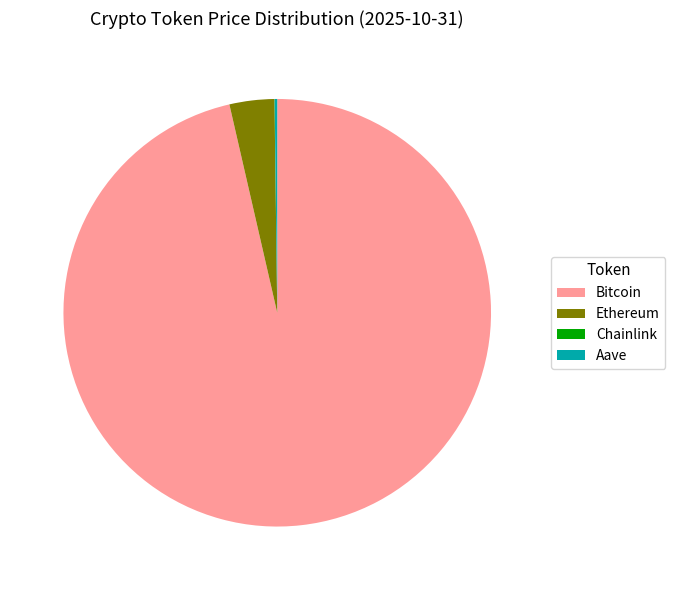

What is the majority slice?

Bitcoin